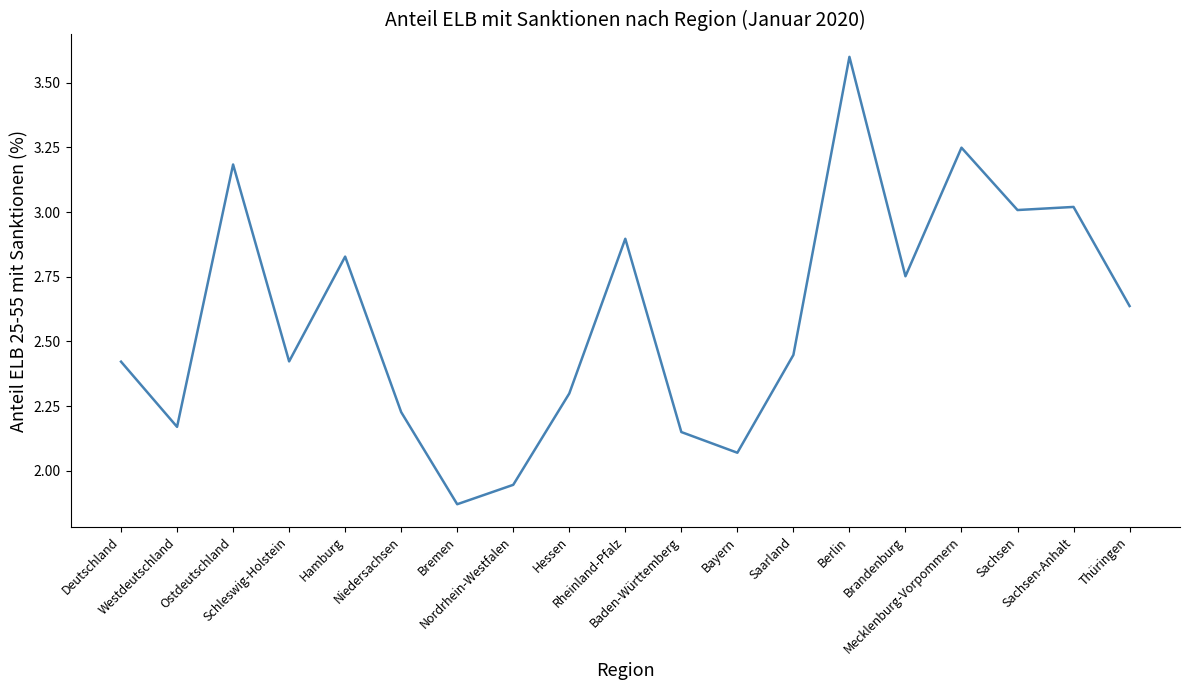

How many values are below 2?

2